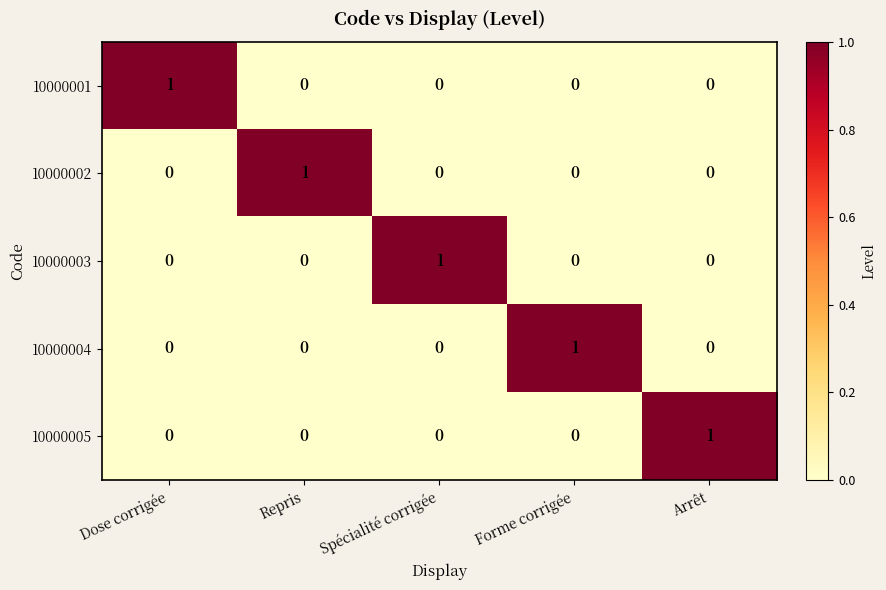

How many values in the 10000002 series exceed 0?

1